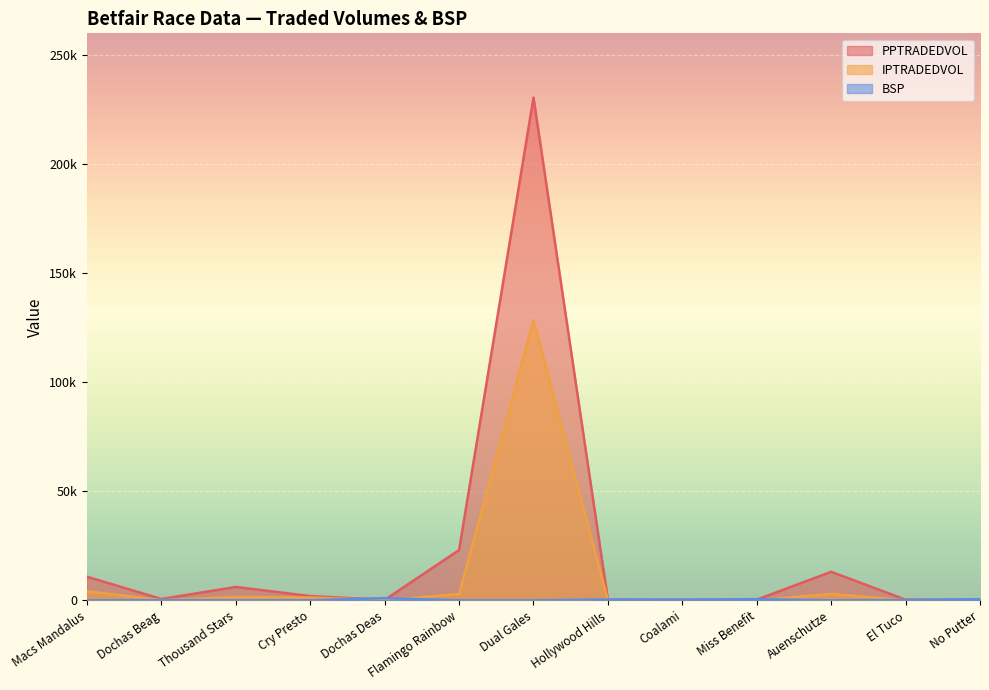

Which series has the largest total across all categories?

PPTRADEDVOL